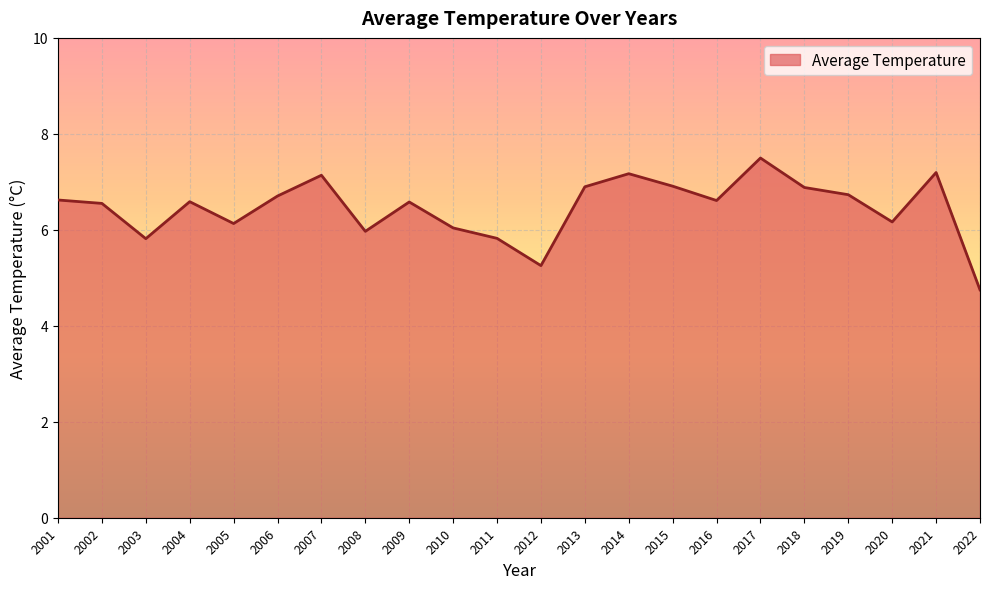

What value does the data have at 2002?

6.6